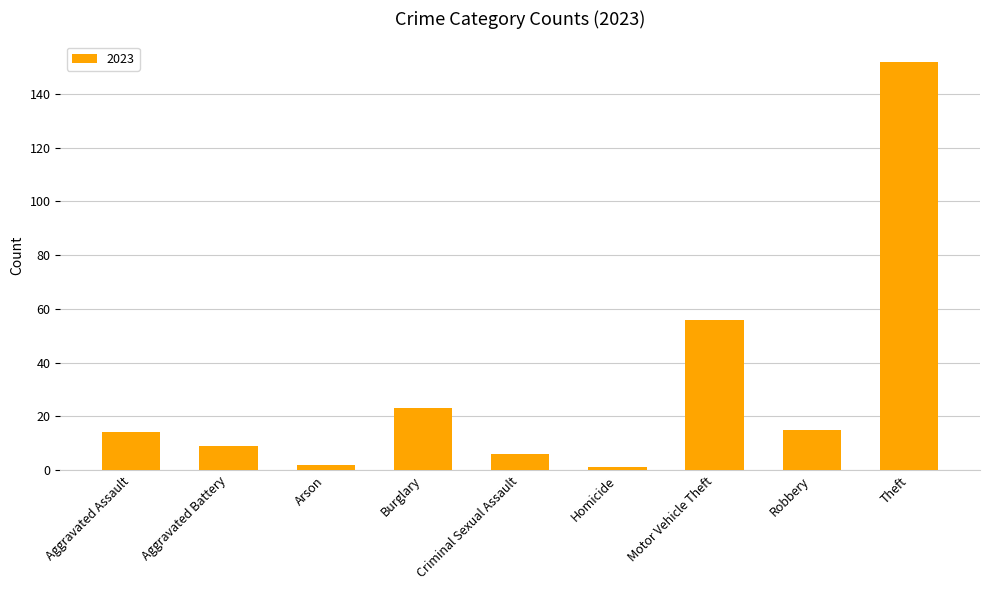

True or false: the data shows 9 at Aggravated Battery.

True